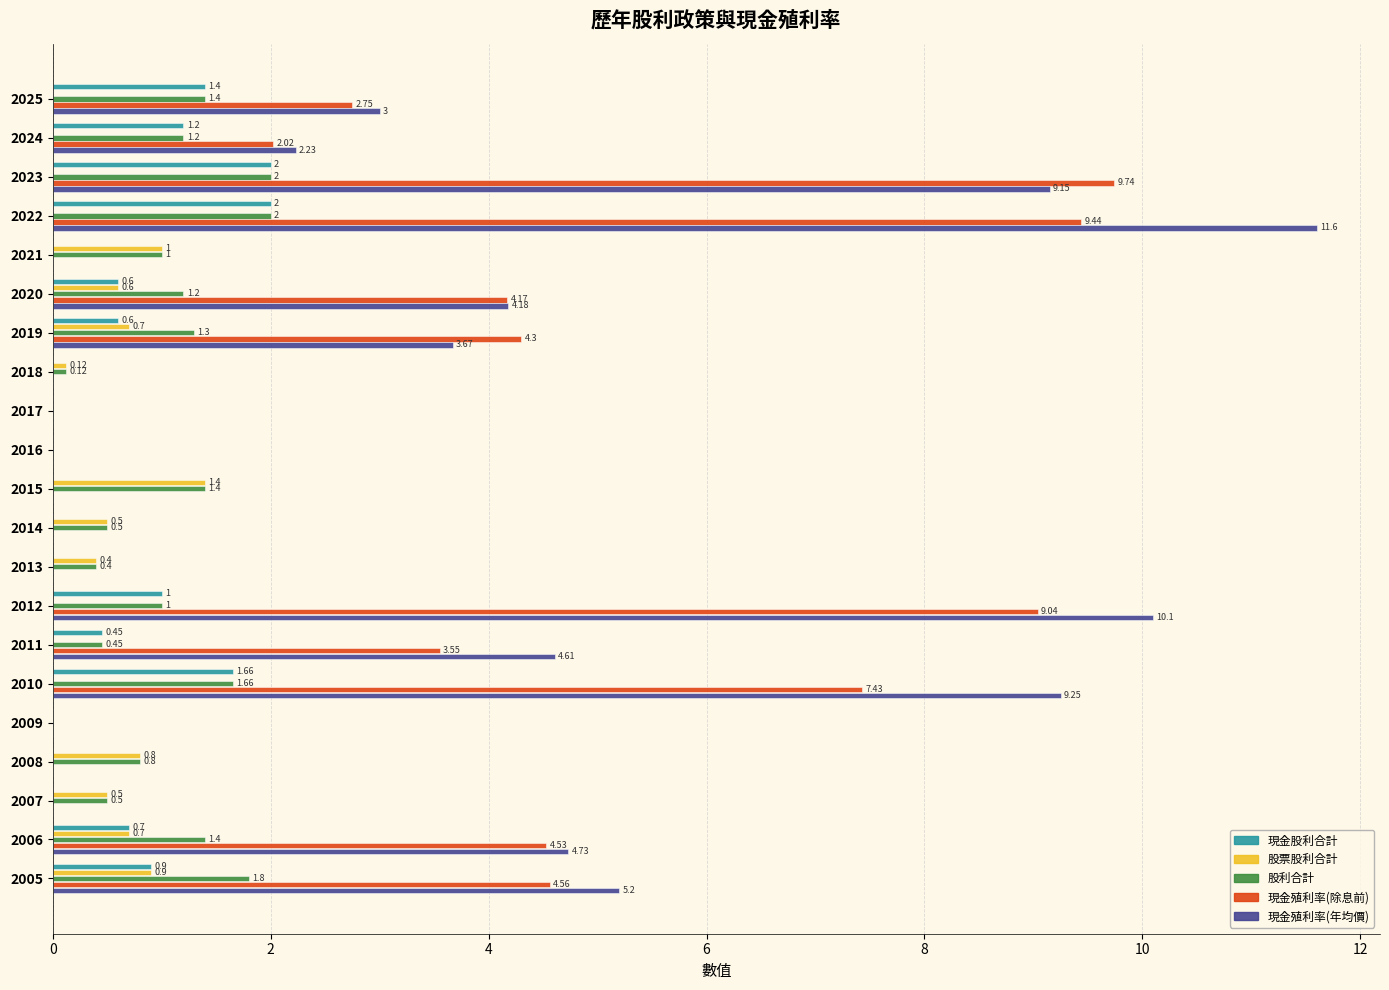

Which series has the largest range (max minus min)?

現金殖利率(年均價)